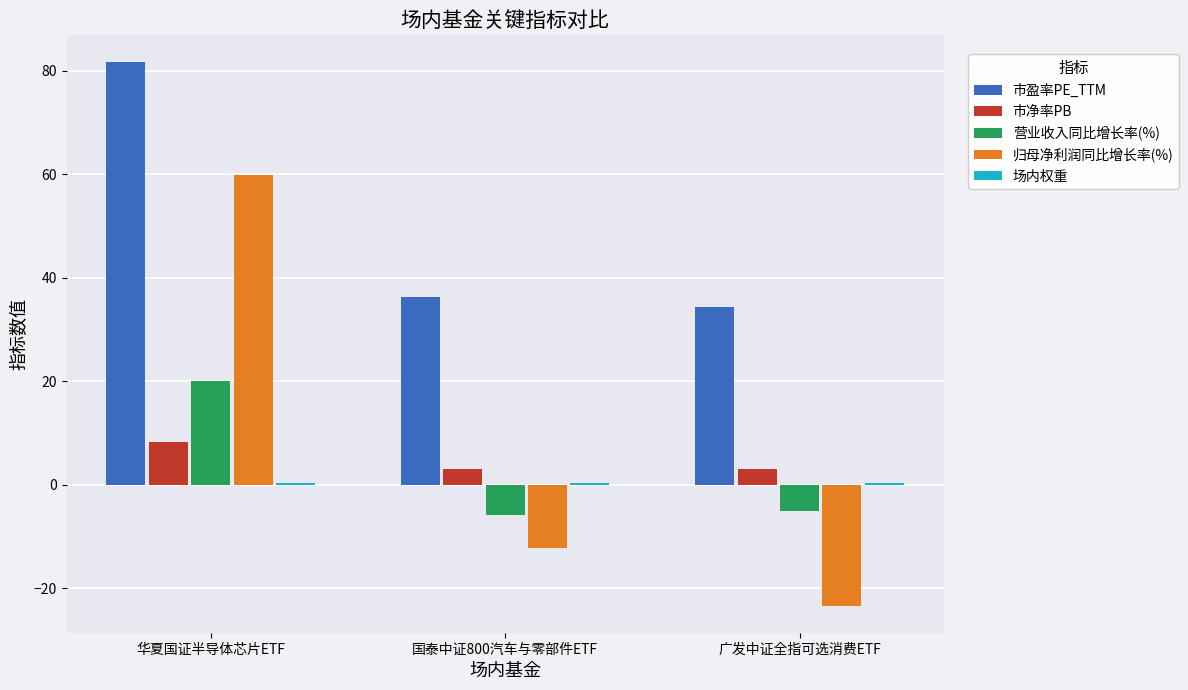

Is the value of 归母净利润同比增长率(%) at 广发中证全指可选消费ETF greater than the value of 市净率PB at 广发中证全指可选消费ETF?

No